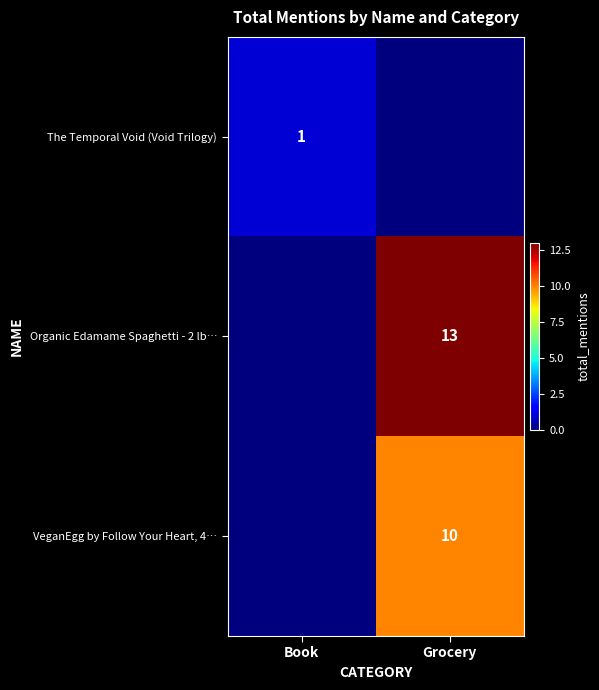

True or false: The Temporal Void (Void Trilogy) has a value of 0 at Book.

False